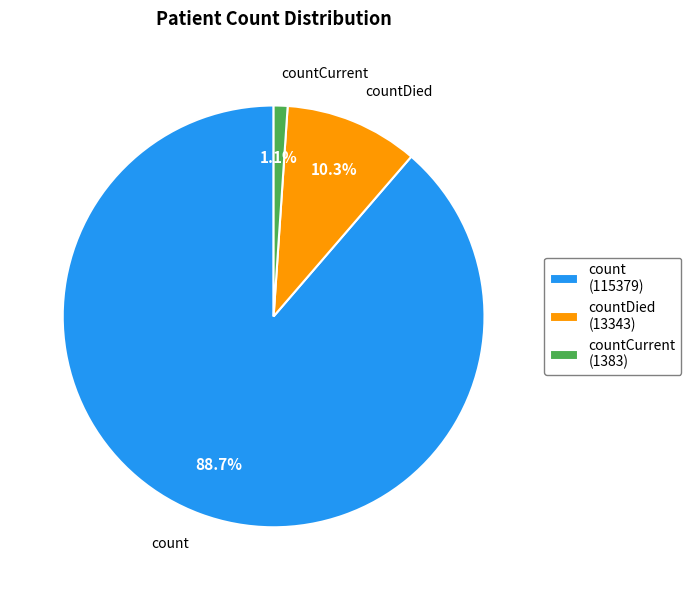

To the nearest percent, what is the difference between the largest and smallest slice percentages?

88%